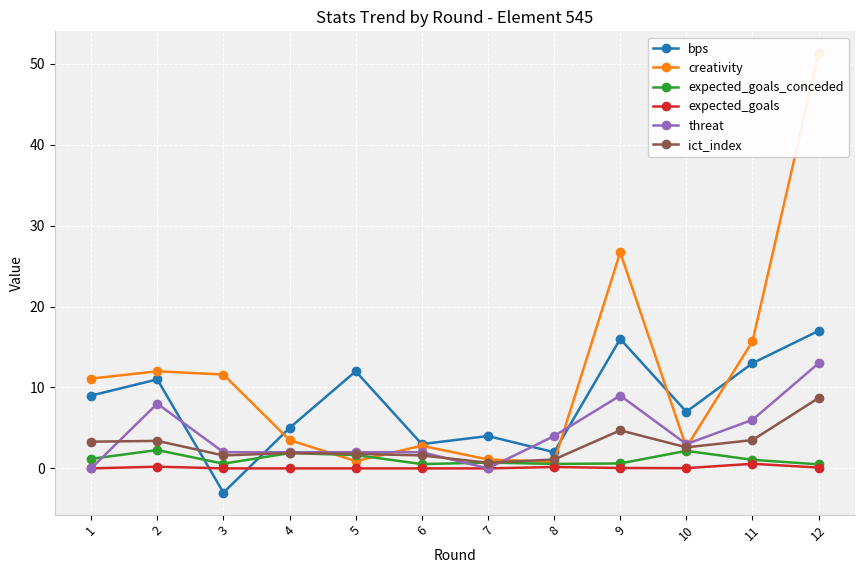

What is the difference between the maximum and minimum values in the expected_goals_conceded series?

1.8